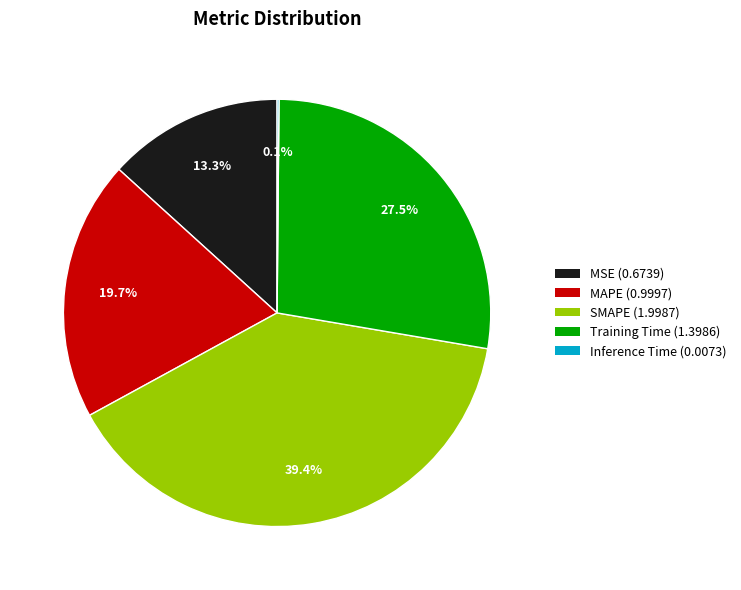

What is the ratio of the value at MAPE to the value at SMAPE?

0.5